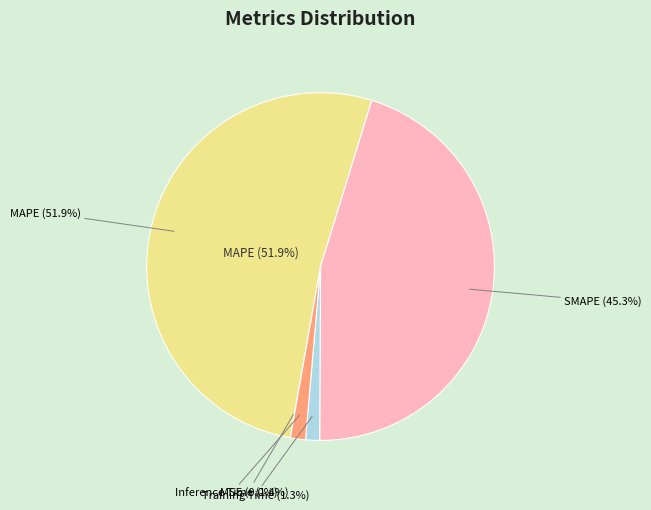

What percentage is the SMAPE slice, to the nearest percent?

45%